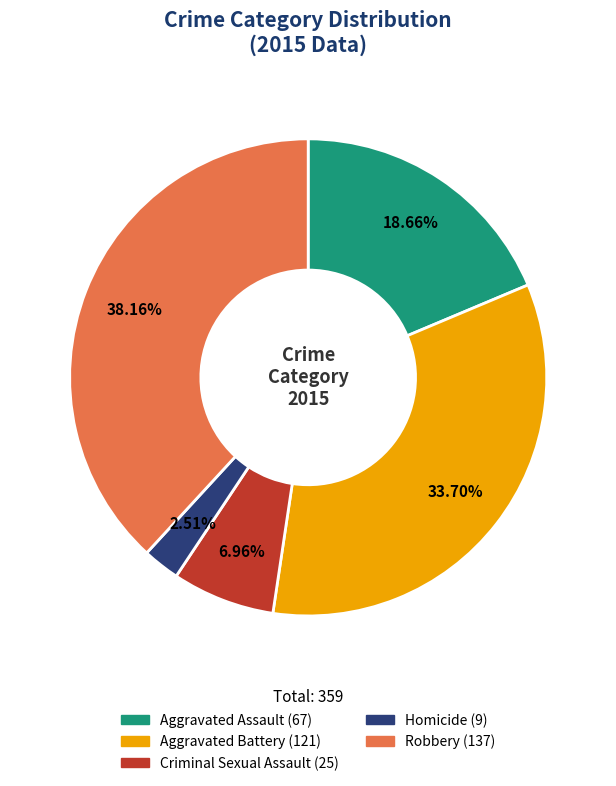

The Criminal Sexual Assault slice represents 7% of the pie. True or false?

True